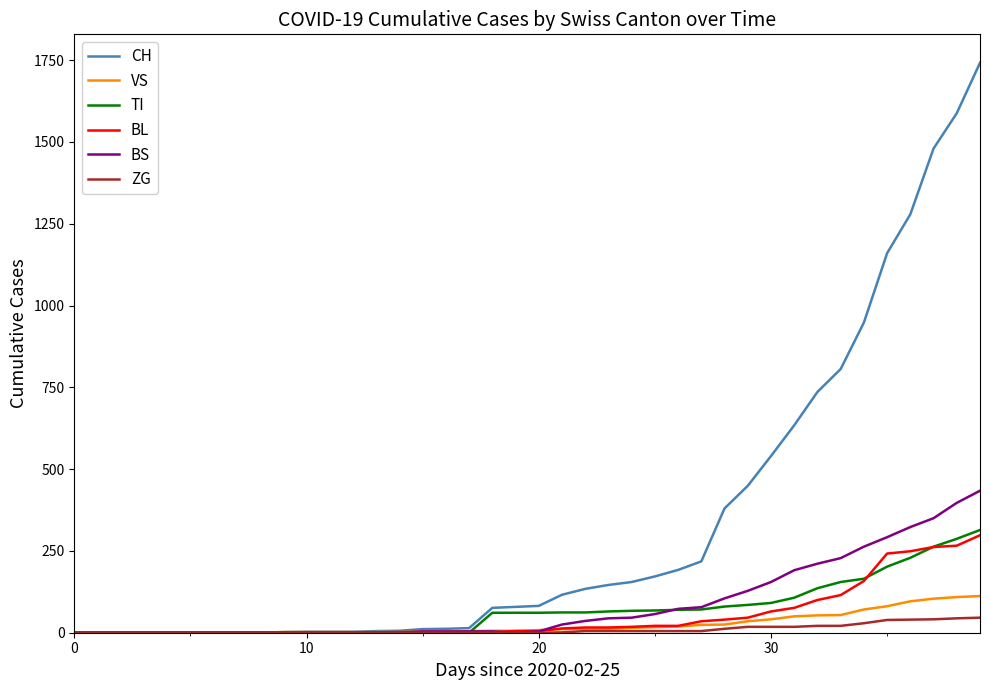

What is the maximum value shown in the chart?

1742